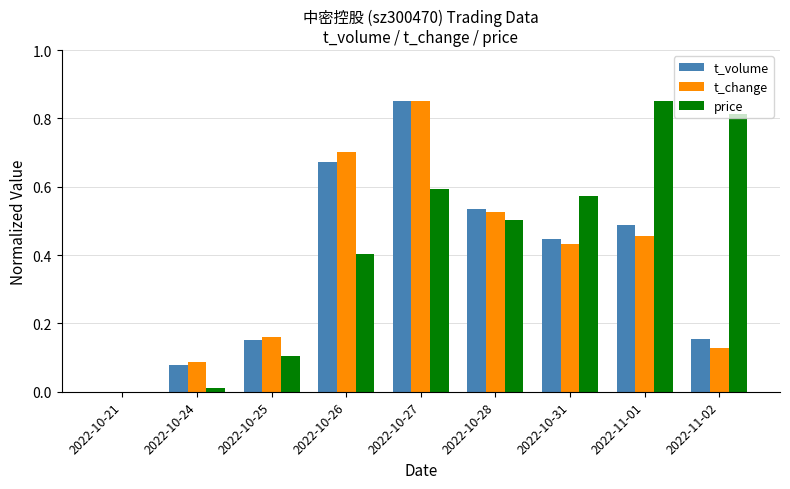

Does the chart contain stacked bars?

No